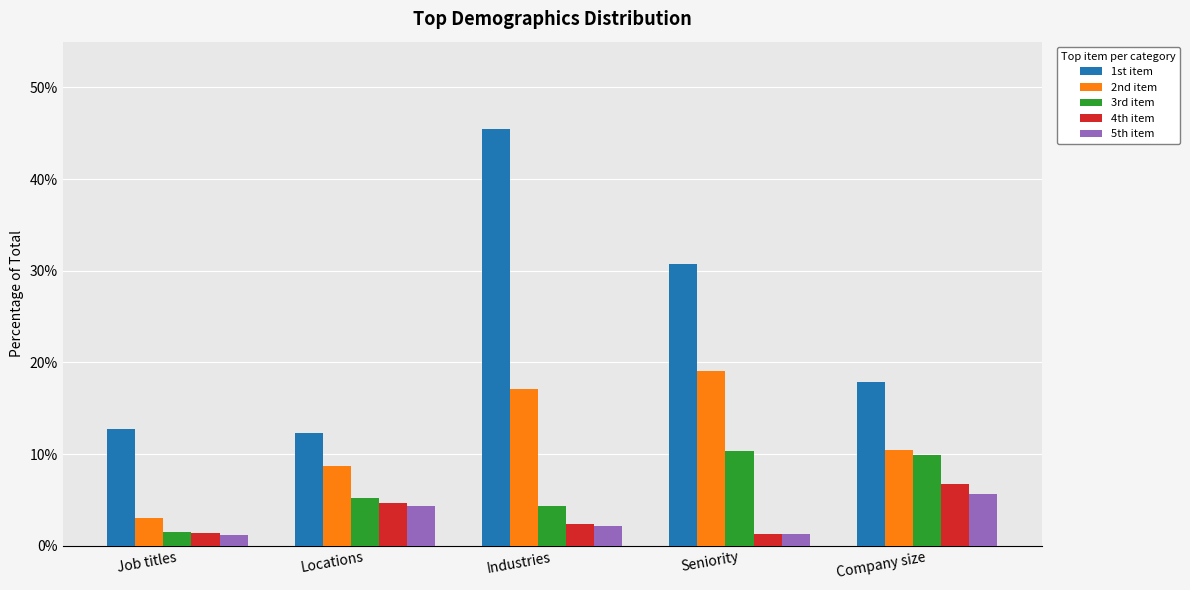

Is the value of 5th item at Locations greater than the value of 3rd item at Locations?

No